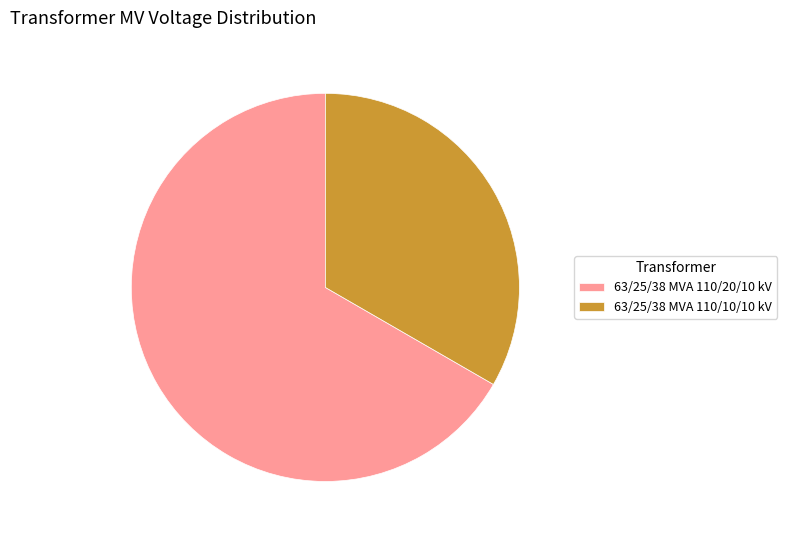

Which category accounts for the majority?

63/25/38 MVA 110/20/10 kV